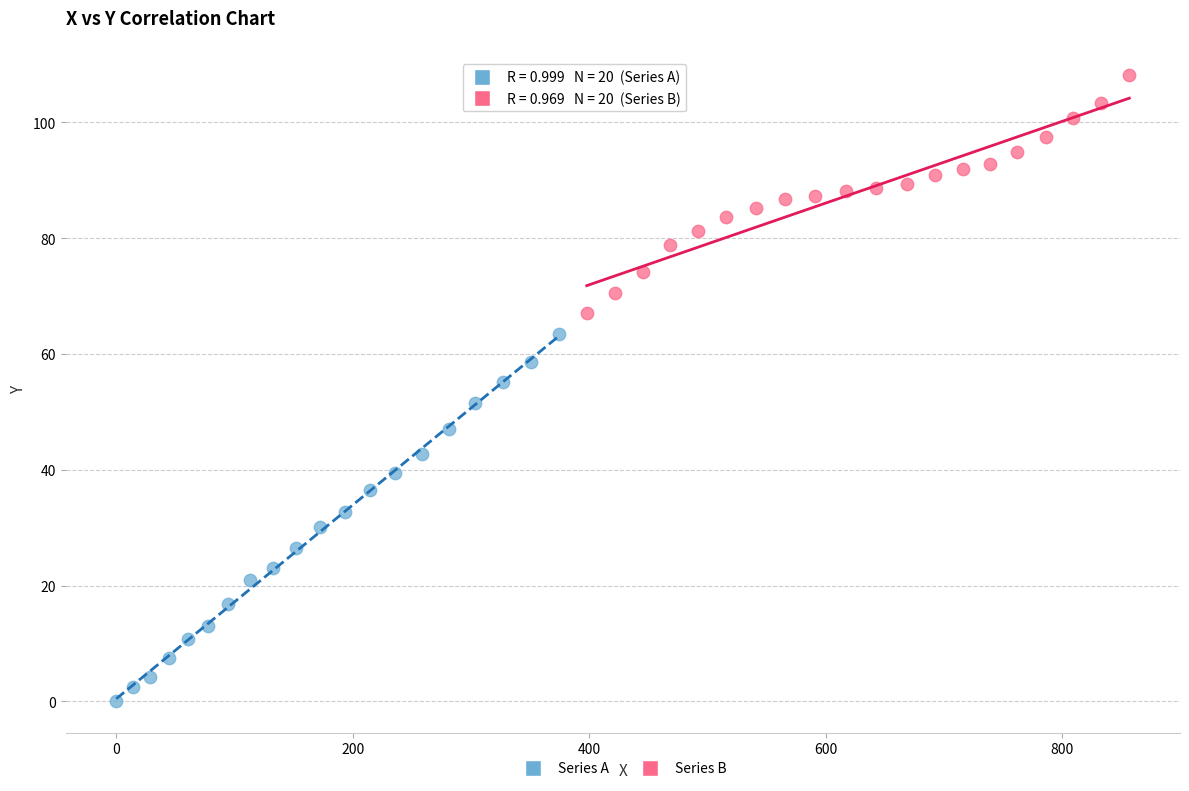

What are all the series names shown in the legend?

Series A, Series B